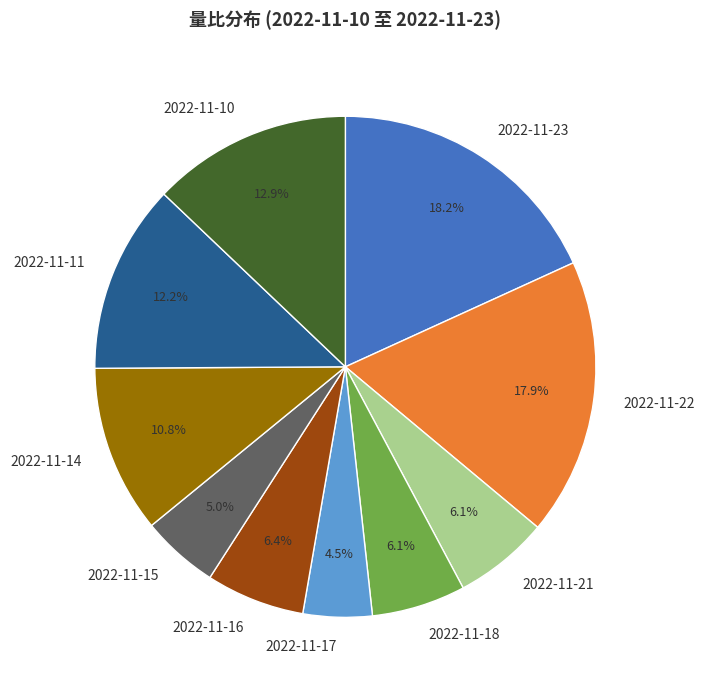

What is the smallest slice in the pie chart?

2022-11-17